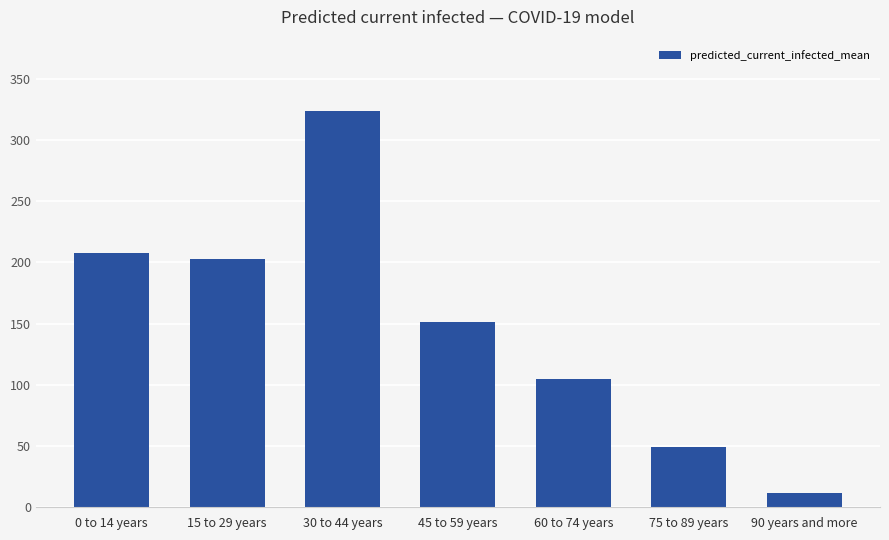

Does the chart contain stacked bars?

No